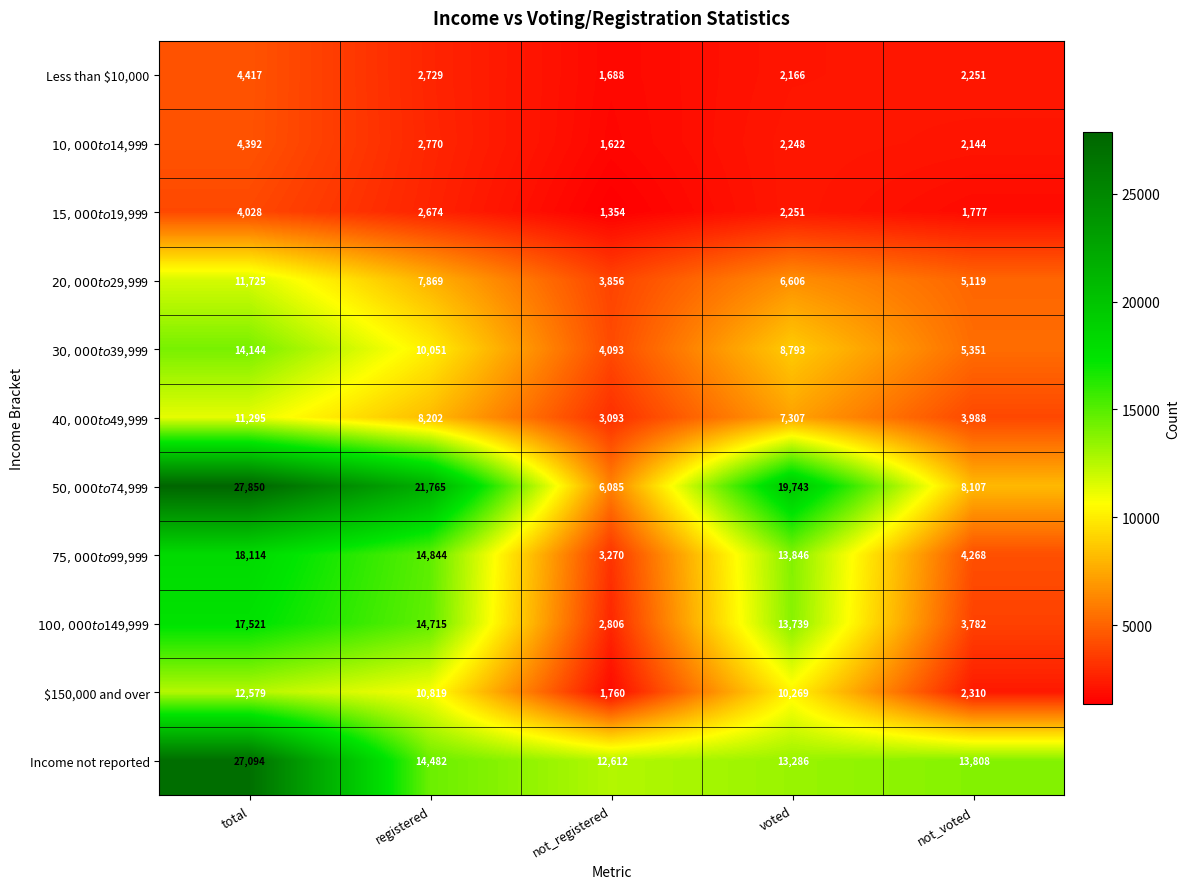

At how many categories does at least one series exceed 26054?

1